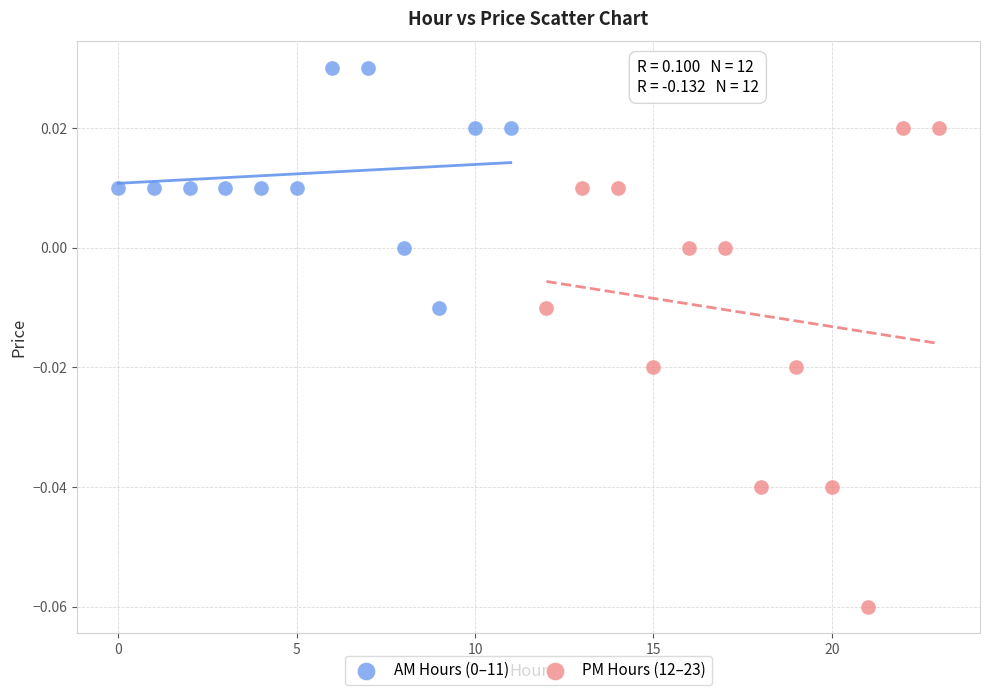

Which series reaches the minimum Y coordinate?

PM Hours (12–23)